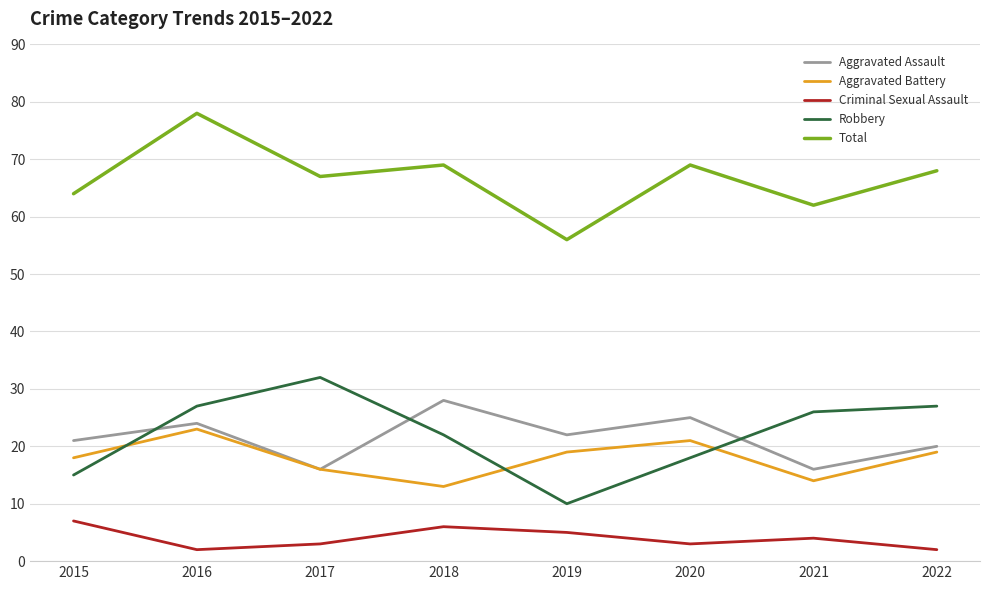

Which series has the largest total across all categories?

Total